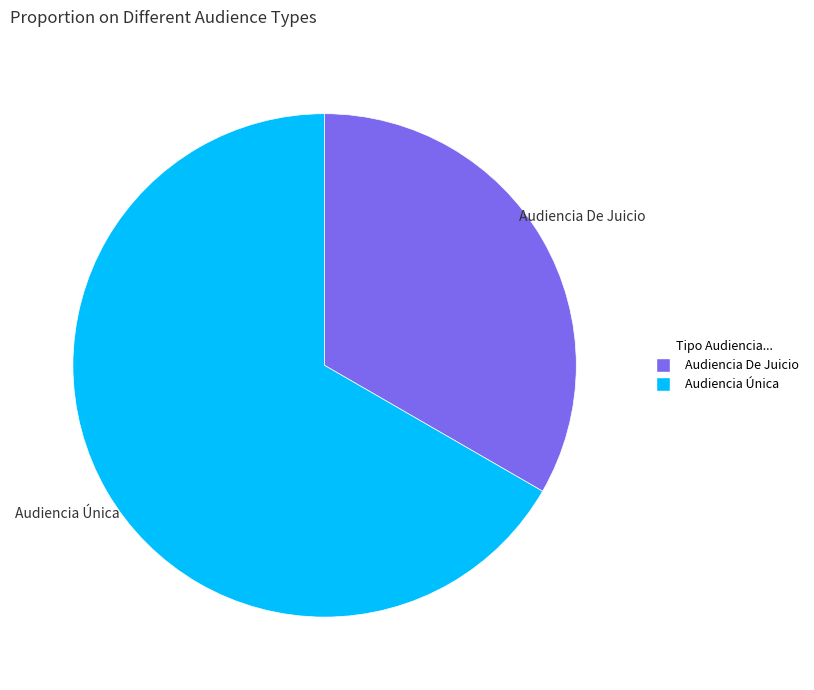

Between Audiencia Única and Audiencia De Juicio, which is larger?

Audiencia Única